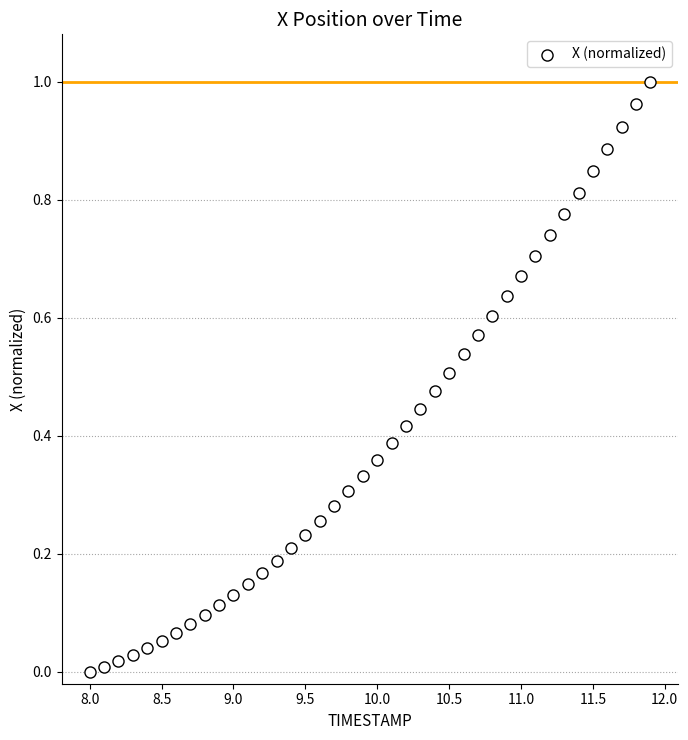

What is the range of X values (max minus min)?

3.9